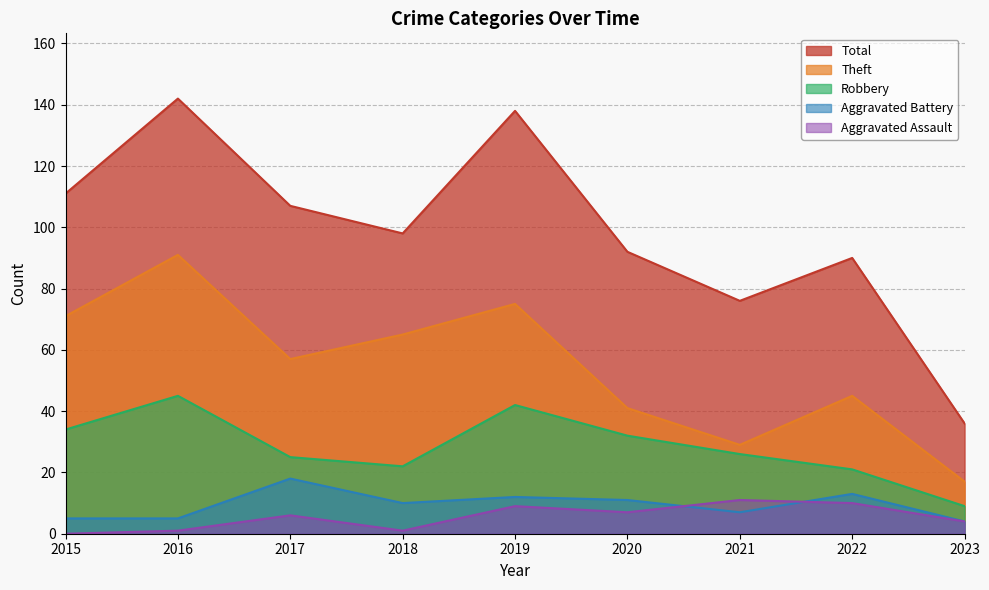

True or false: Theft has a value of 45 at 2022.

True